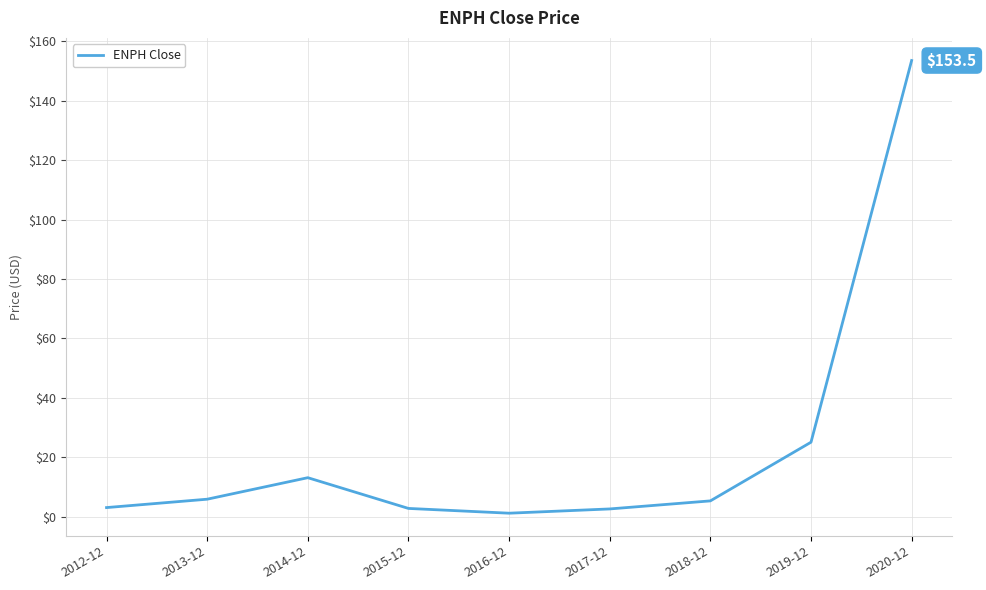

Where is the data nearest to the value 77?

2019-12